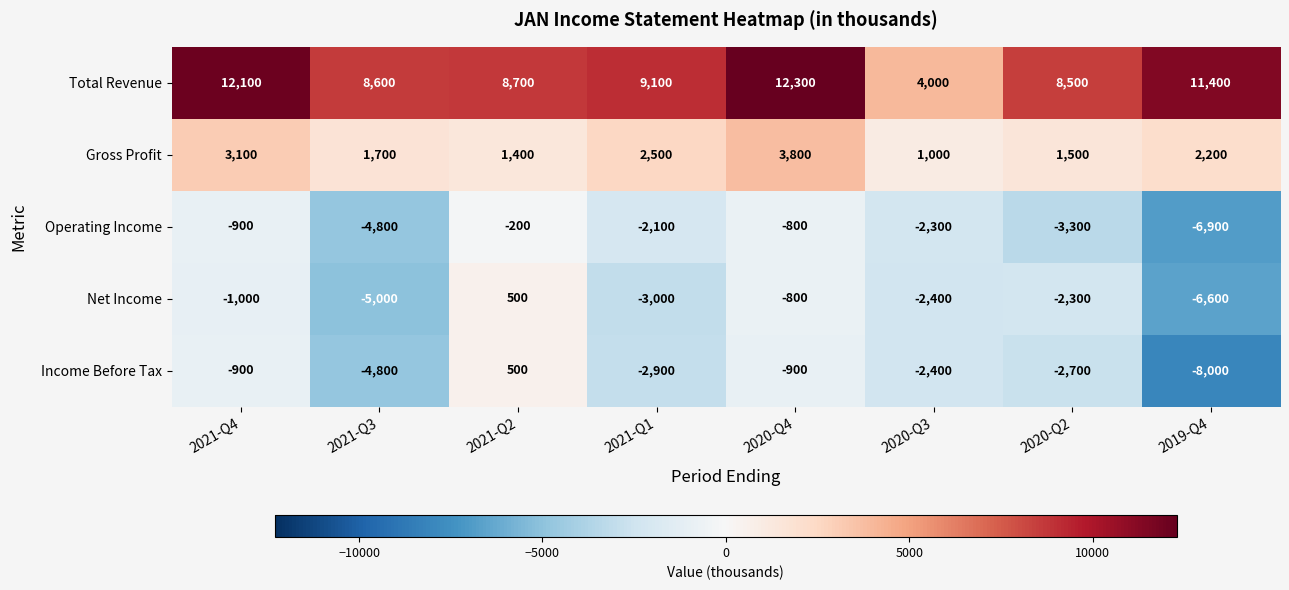

What is the approximate value of Net Income at 2020-Q4, to the nearest 100?

-800